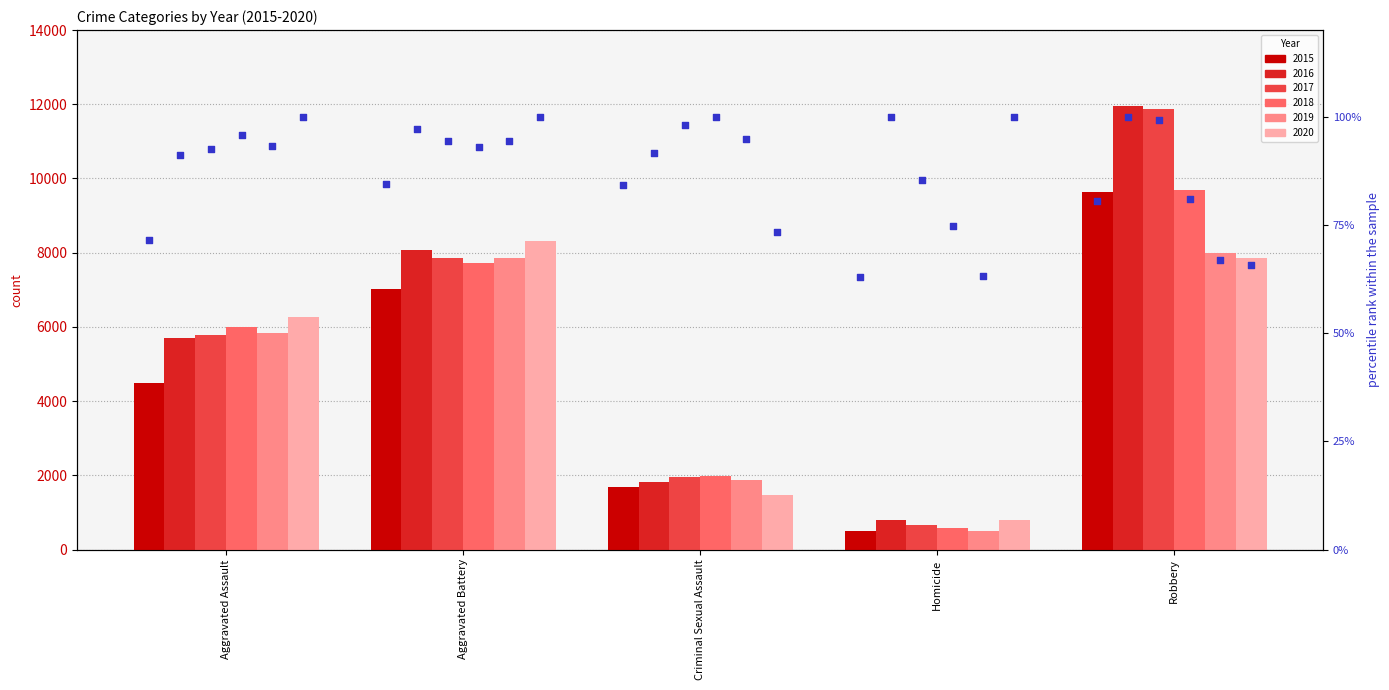

At how many categories does at least one series exceed 65?

5